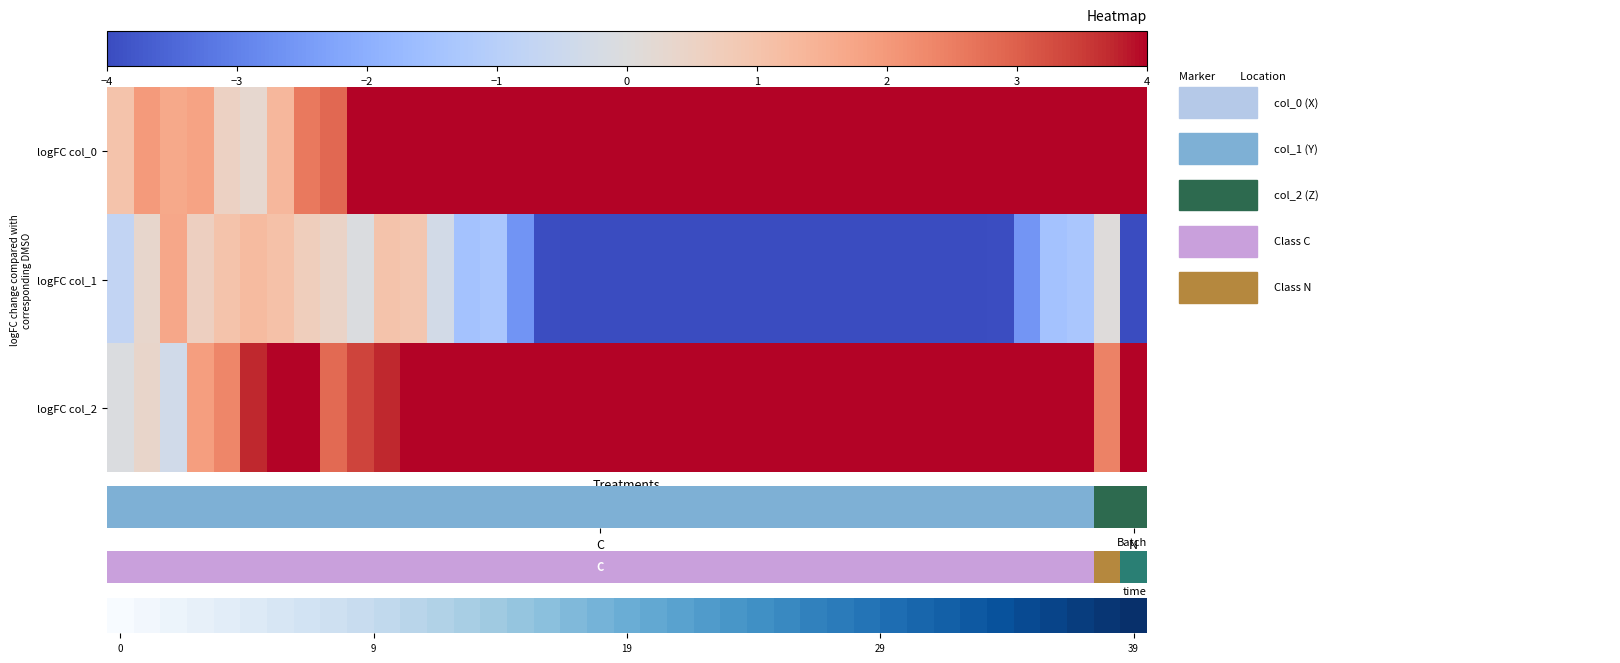

Which series has the largest total across all categories?

logFC col_2